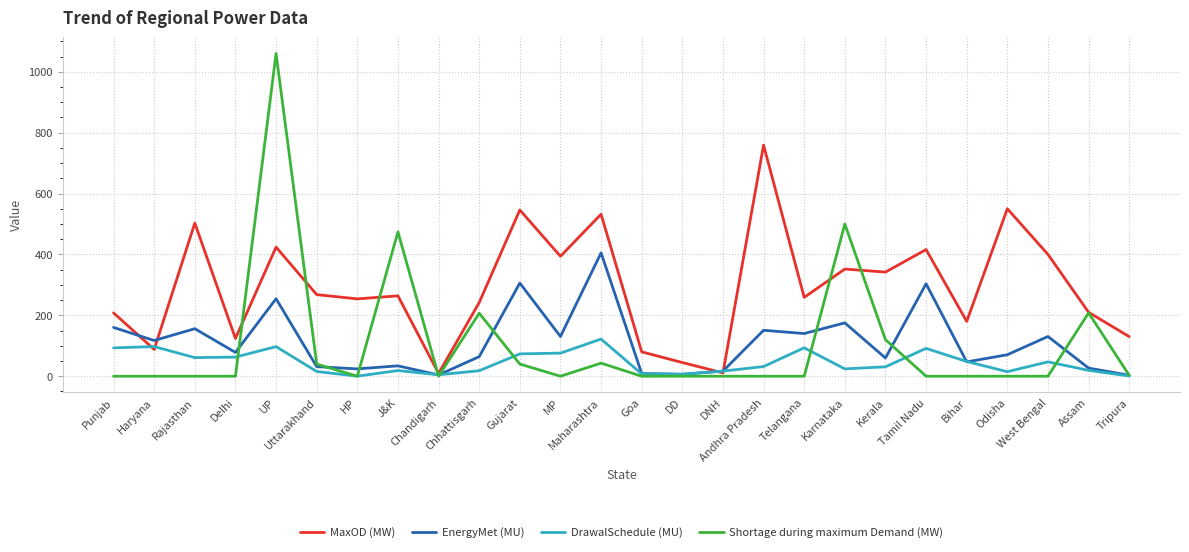

After their last crossing, which series has the higher values: DrawalSchedule (MU) or MaxOD (MW)?

MaxOD (MW)